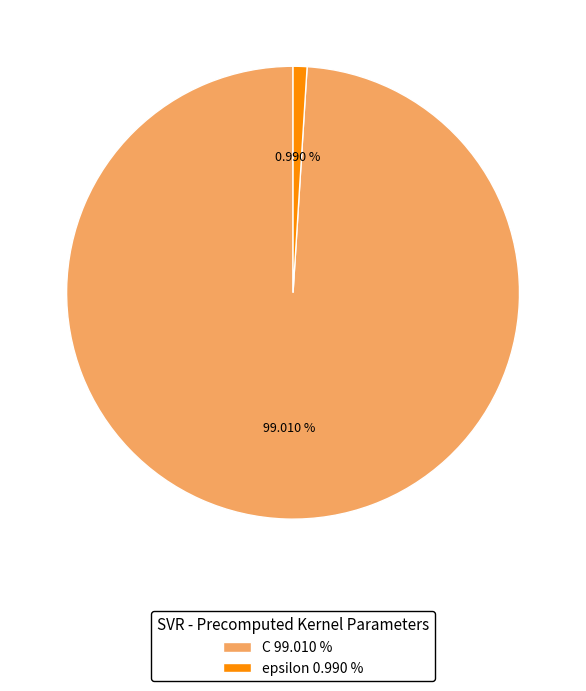

What percentage is the C slice, to the nearest percent?

99%